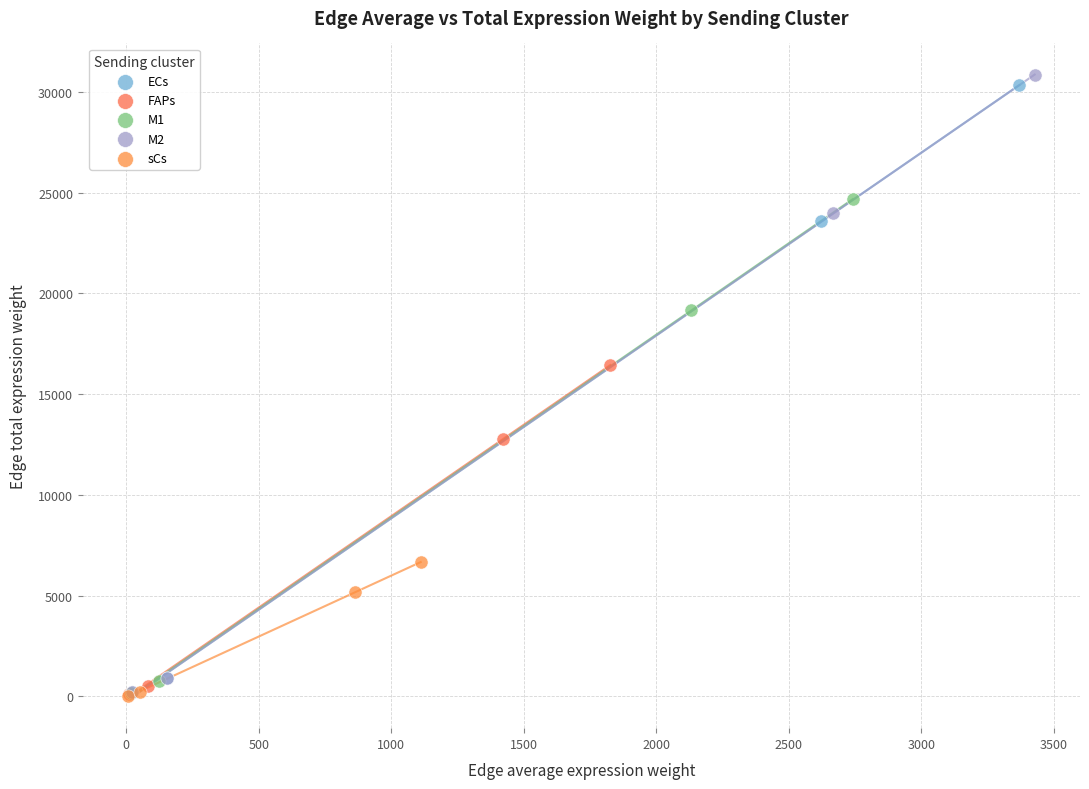

What are all the series names shown in the legend?

ECs, FAPs, M1, M2, sCs